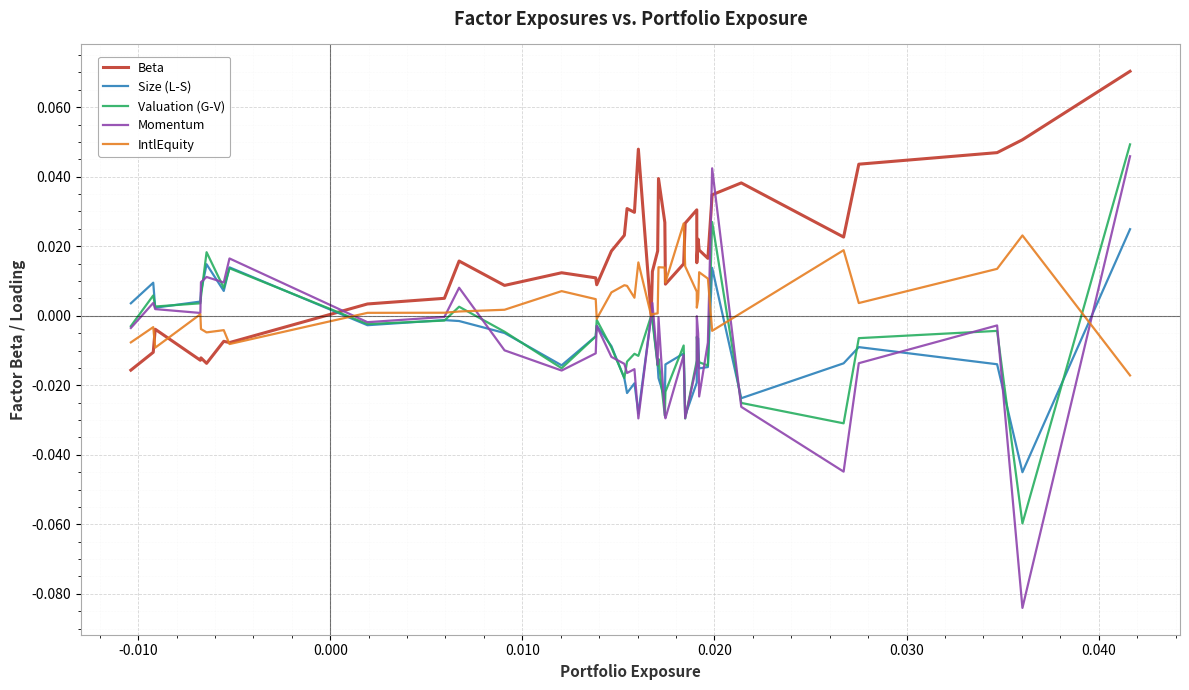

Which series has the largest total across all categories?

Beta